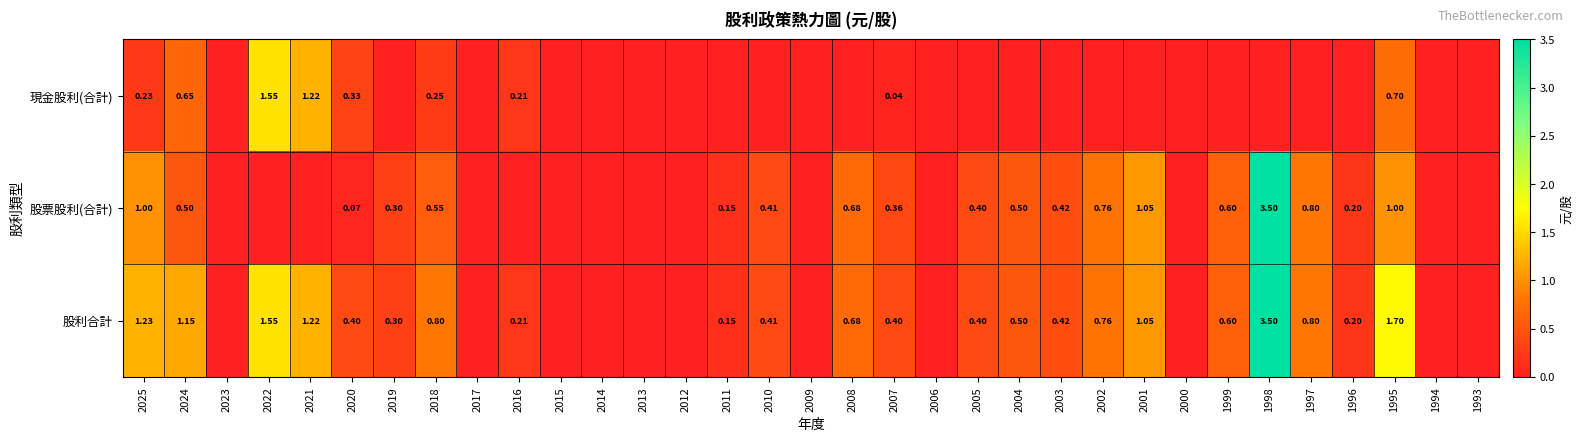

Is it true that 現金股利(合計) equals 0.0 at 1999?

True